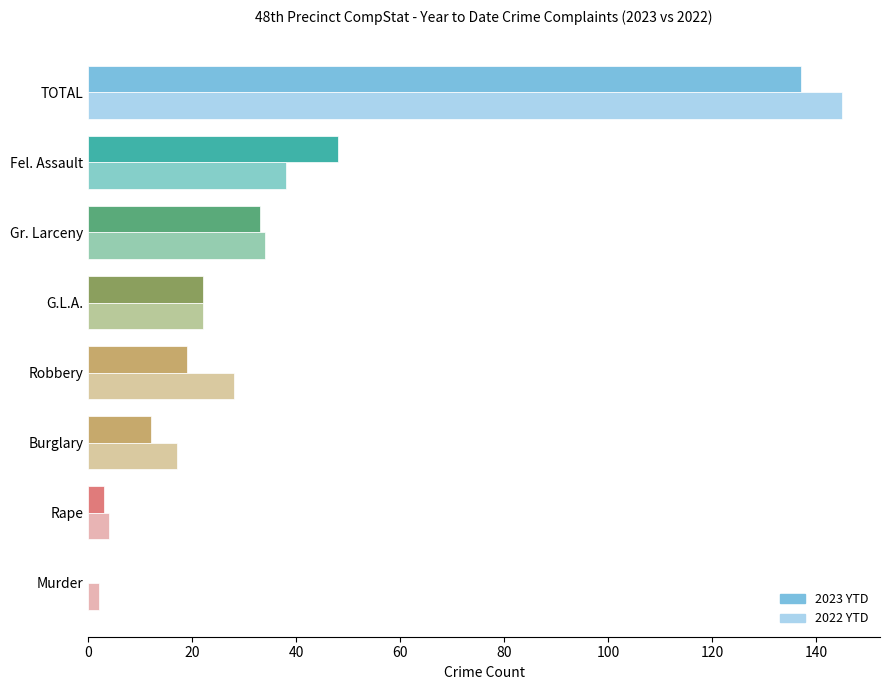

Which category has the highest value in the 2022 YTD series?

TOTAL